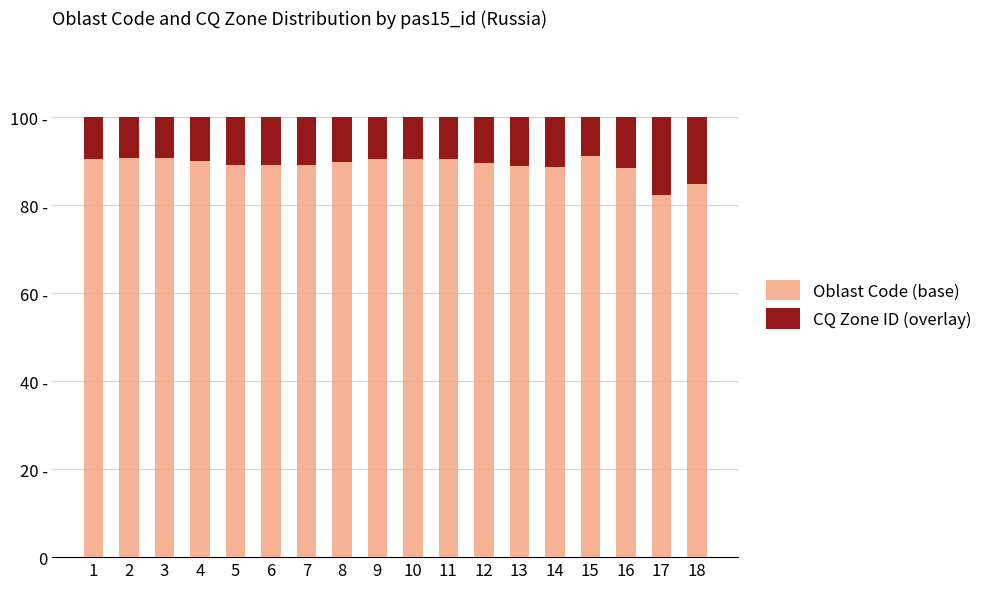

Does the chart contain stacked bars?

Yes